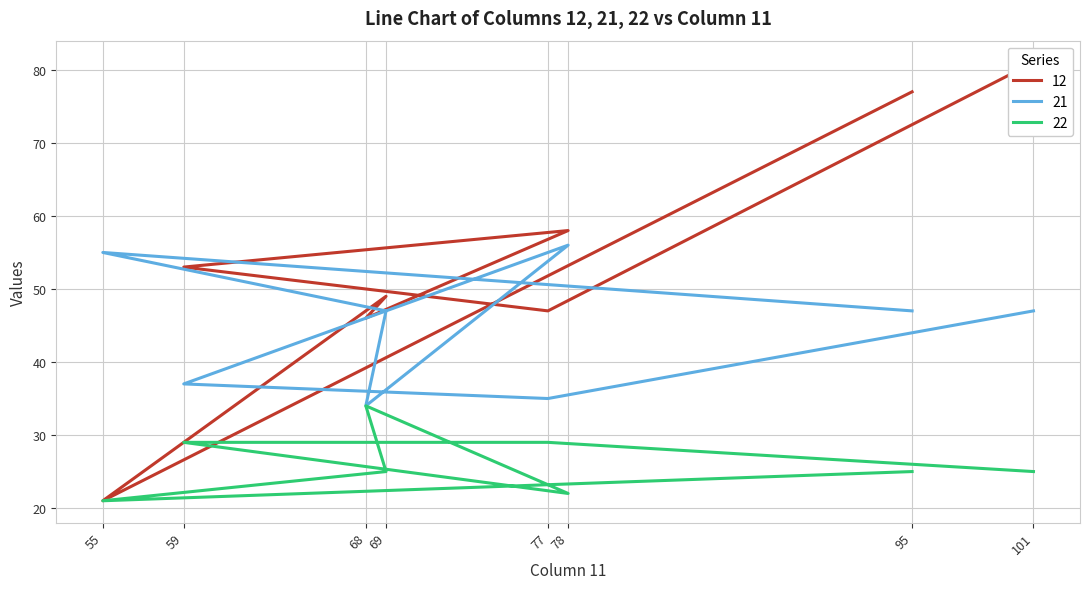

The 22 series shows 22 at 78. True or false?

True